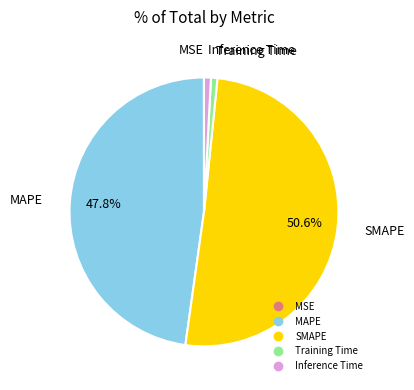

Which has a higher value, SMAPE or Inference Time?

SMAPE